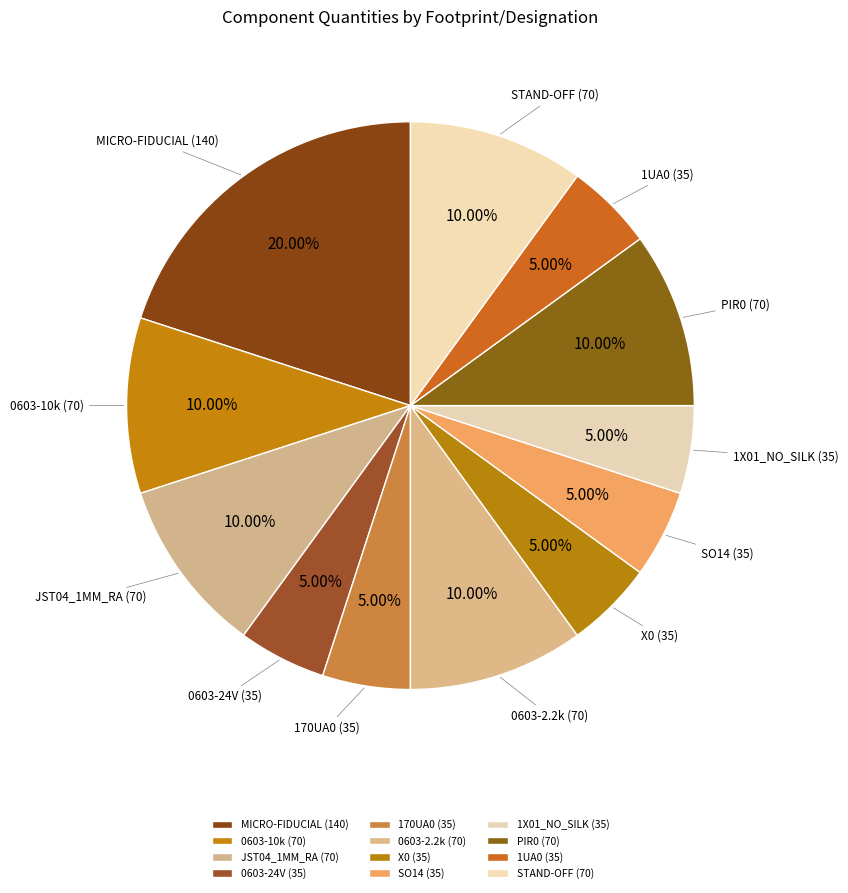

Between MICRO-FIDUCIAL (140) and 0603-24V (35), which is larger?

MICRO-FIDUCIAL (140)